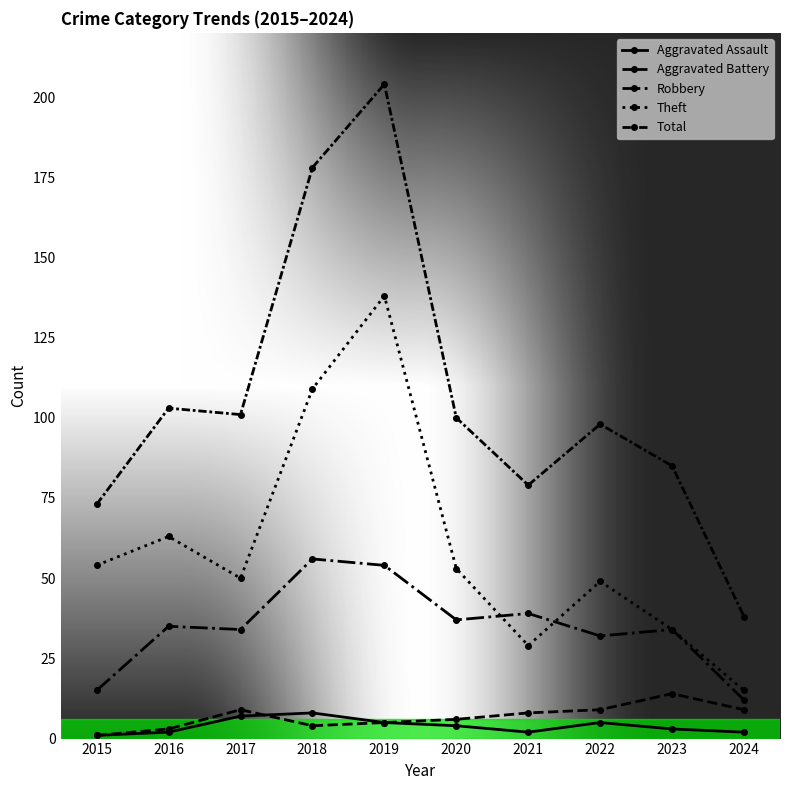

How many data points in Total are less than 100?

5